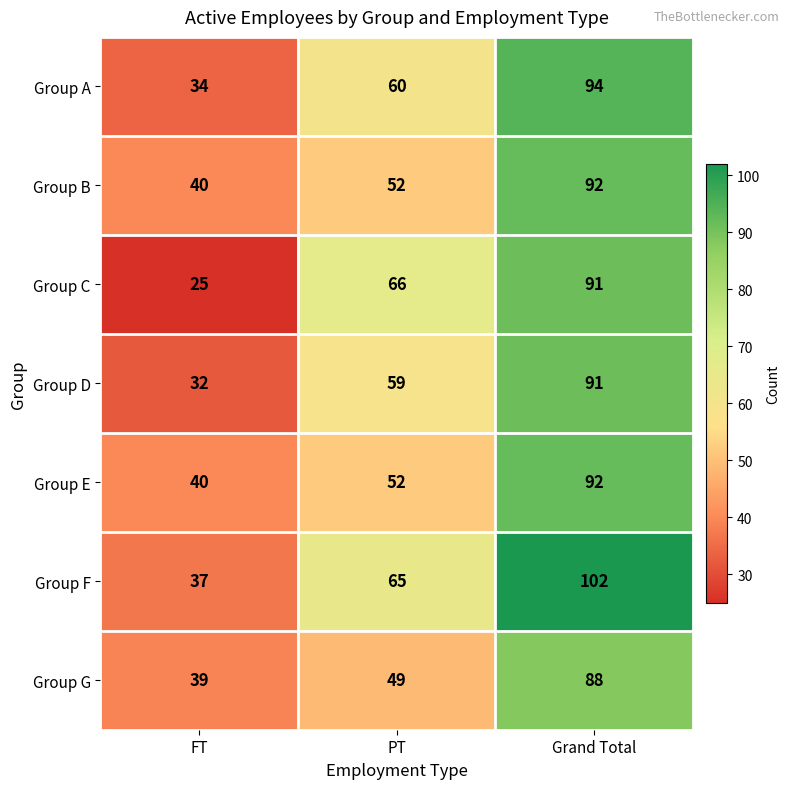

Rank the categories by Group E value from highest to lowest.

Grand Total, PT, FT